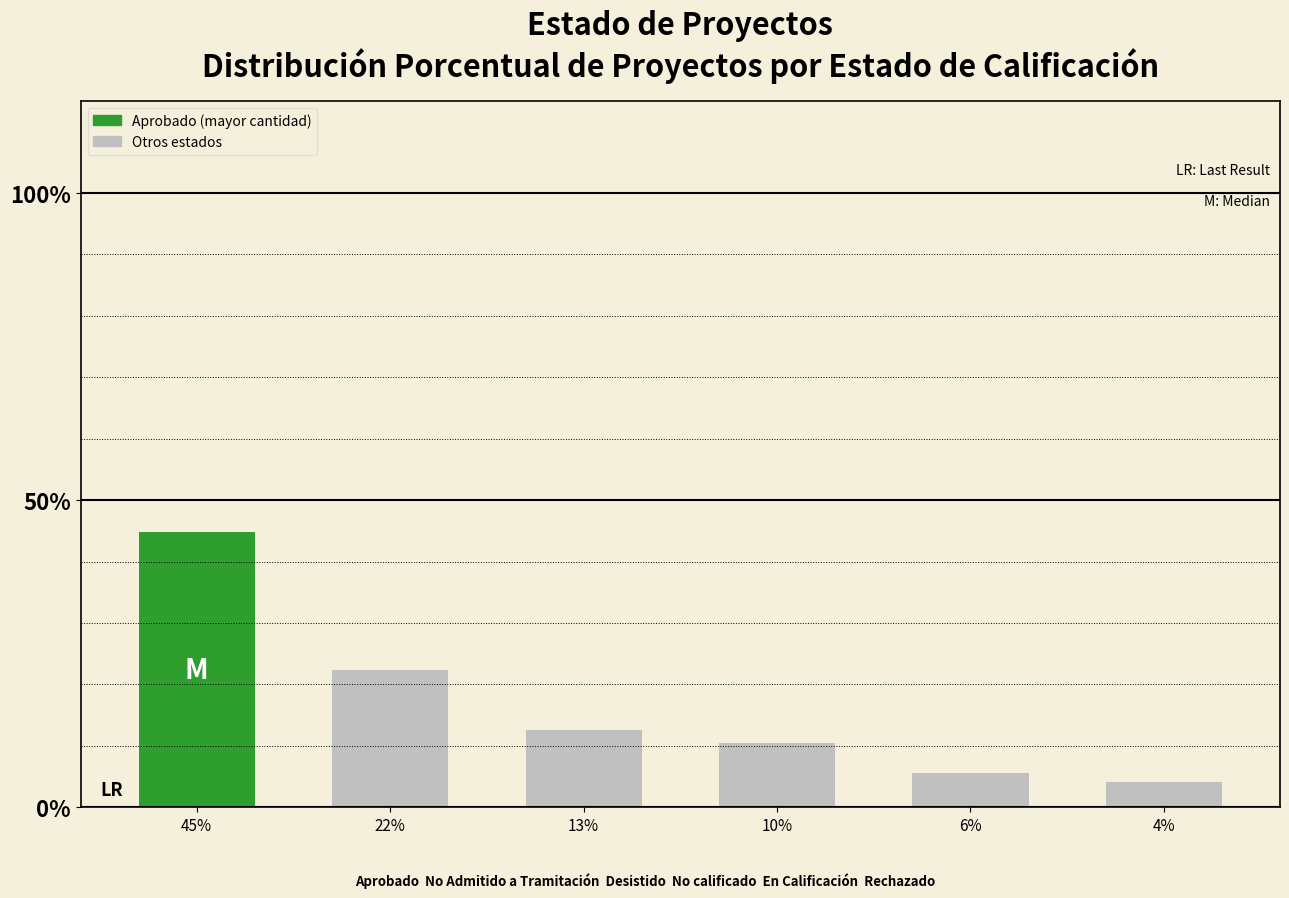

How many distinct data groups are displayed?

1